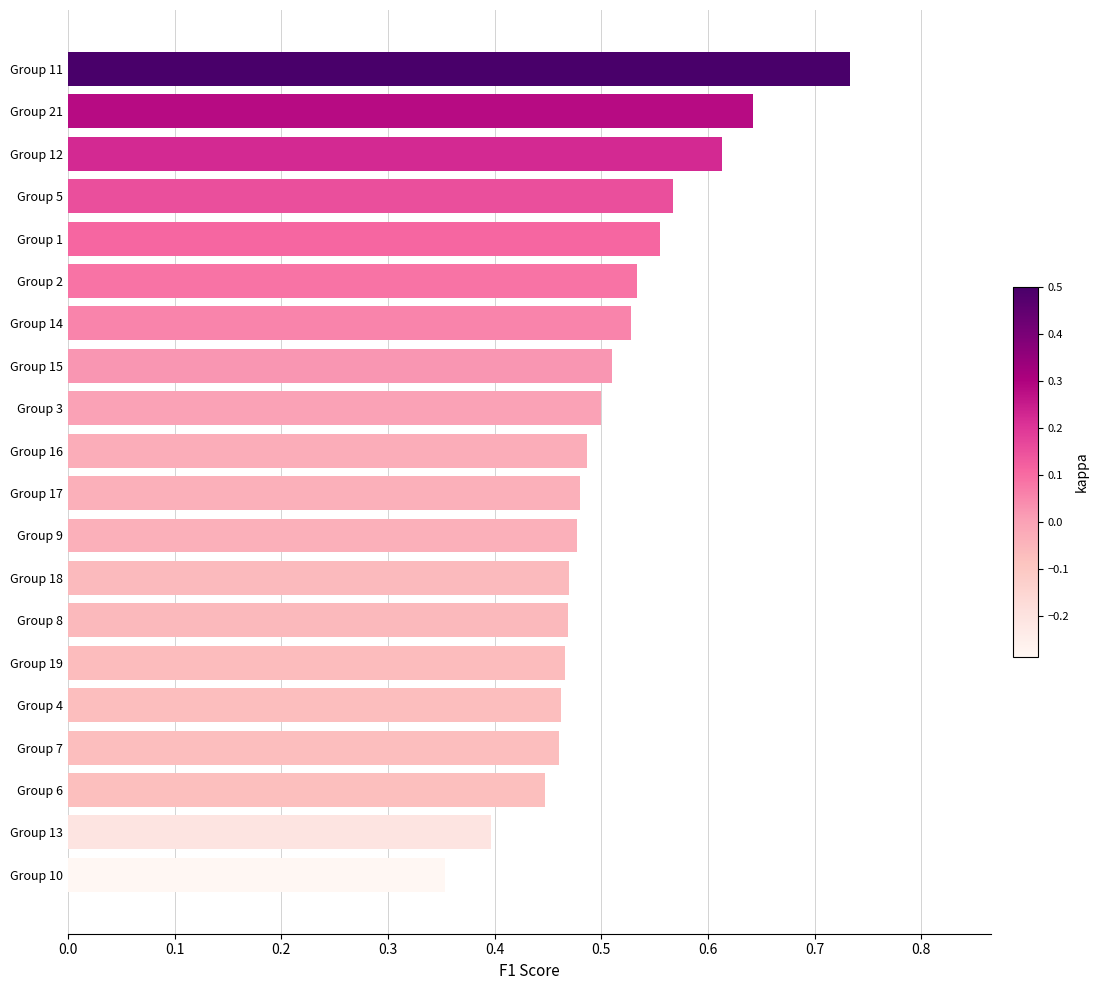

Is it true that the value at Group 19 is 0.8?

False